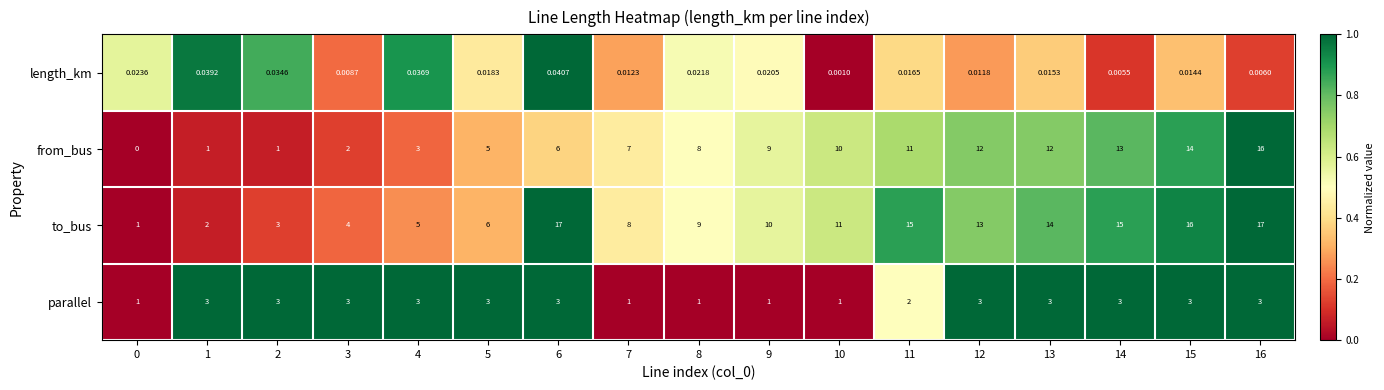

Is the value of to_bus at 16 greater than the value of parallel at 0?

Yes